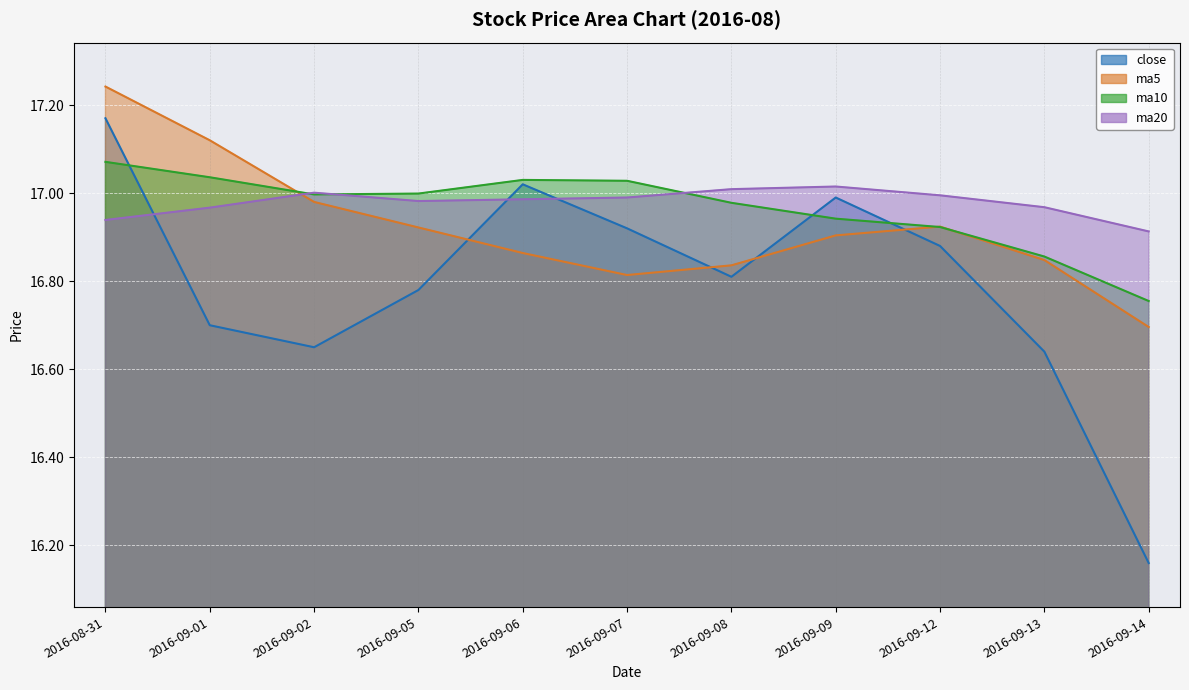

How many distinct data groups are displayed?

4